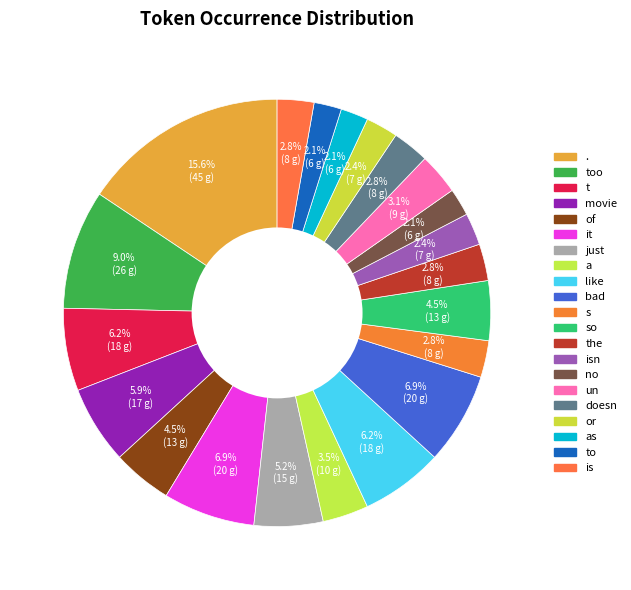

Is there any slice that represents more than half of the pie?

No